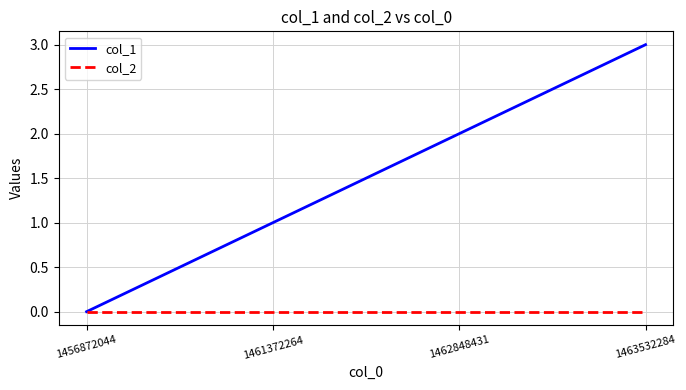

Reading left to right, transcribe all the data shown in this chart.

col_1: 1456872044=0	1461372264=1	1462848431=2	1463532284=3
col_2: 1456872044=0	1461372264=0	1462848431=0	1463532284=0